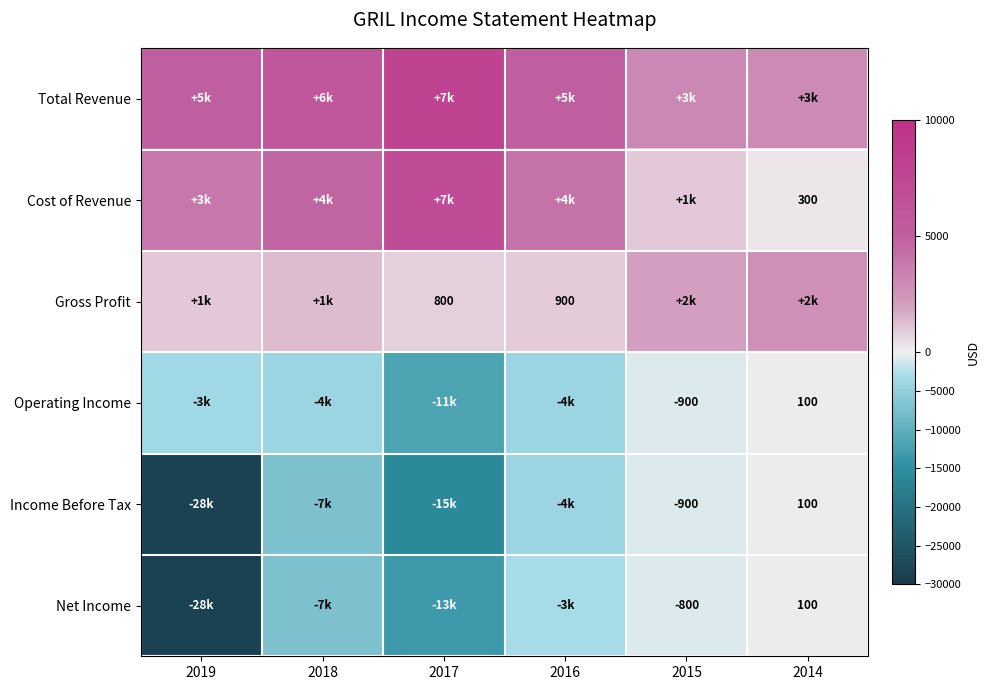

The value of Gross Profit at 2017 is 1095. True or false?

False